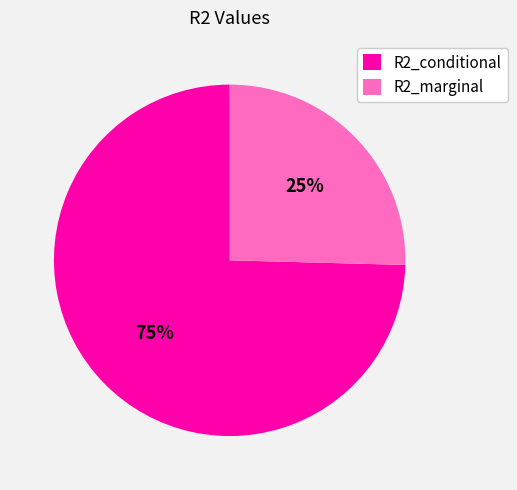

Which slice is the largest?

R2_conditional